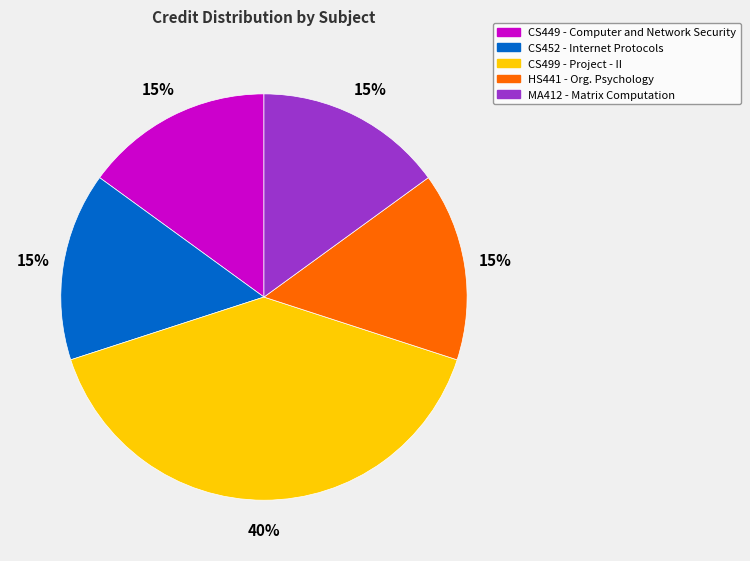

Does any single category account for the majority?

No